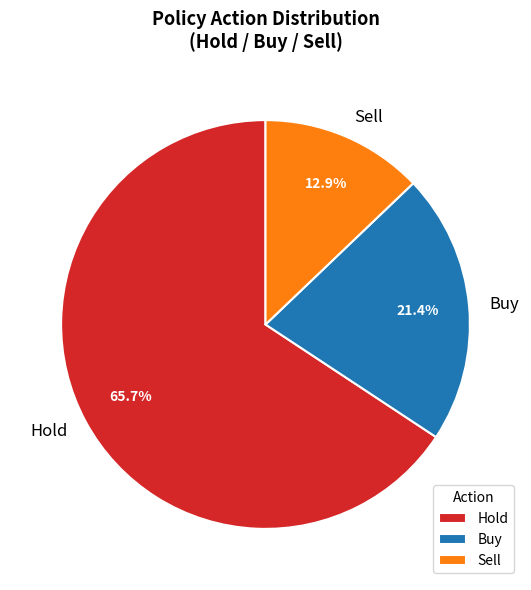

Rank the categories by value from highest to lowest.

Hold, Buy, Sell